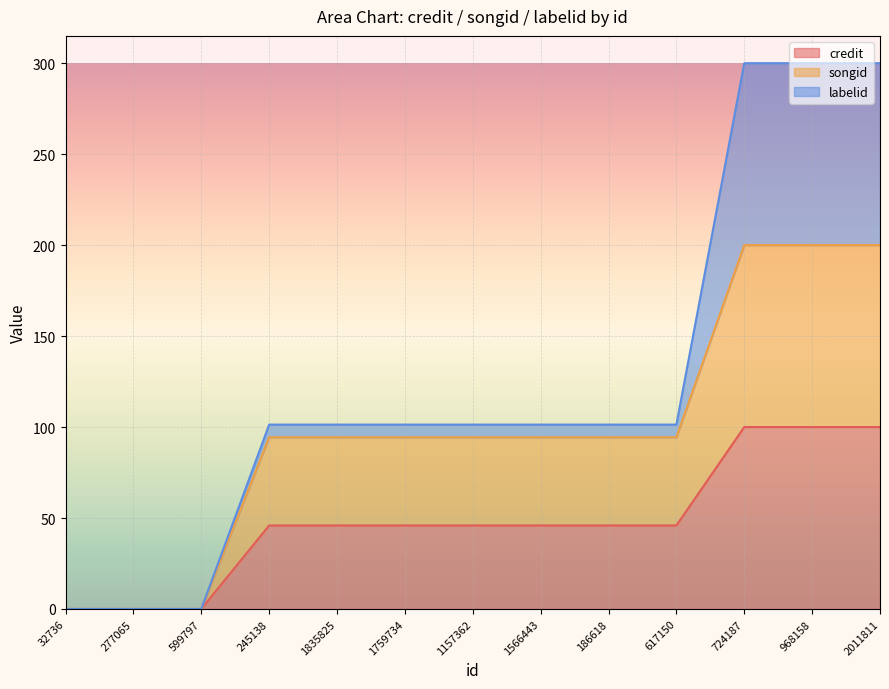

How many lines are shown in the chart?

3